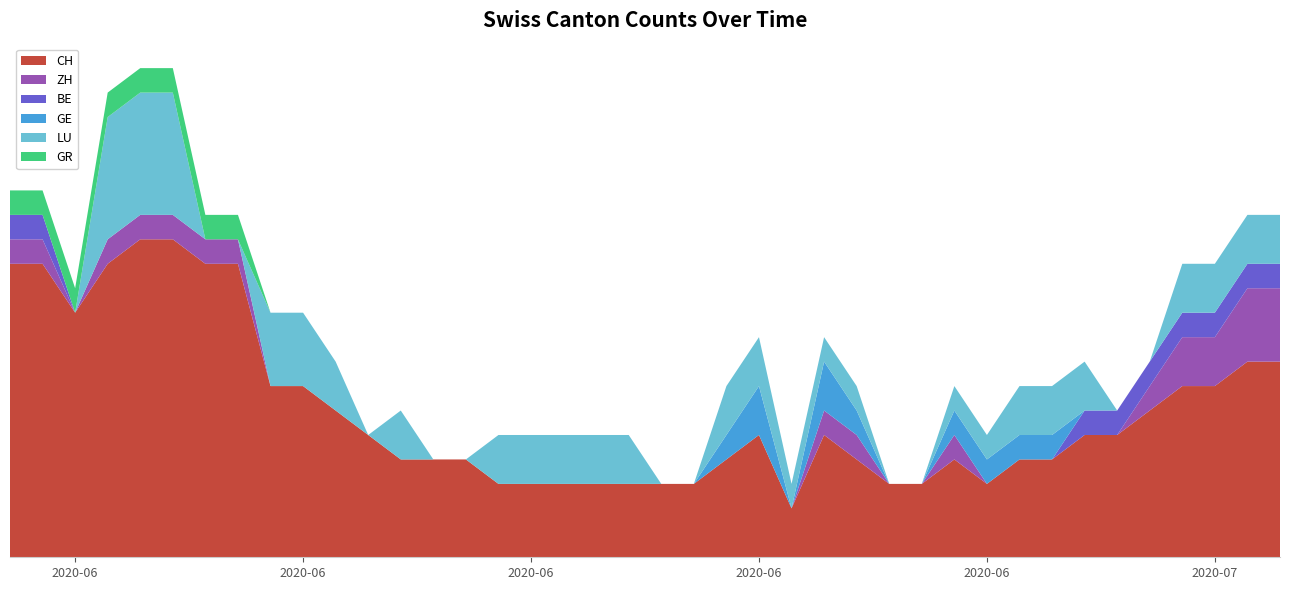

Reading left to right, transcribe all the data shown in this chart.

CH: 2020-05-31=12	2020-06-01=12	2020-06-02=10	2020-06-03=12	2020-06-04=13	2020-06-05=13	2020-06-06=12	2020-06-07=12	2020-06-08=7	2020-06-09=7	2020-06-10=6	2020-06-11=5	2020-06-12=4	2020-06-13=4	2020-06-14=4	2020-06-15=3	2020-06-16=3	2020-06-17=3	2020-06-18=3	2020-06-19=3	2020-06-20=3	2020-06-21=3	2020-06-22=4	2020-06-23=5	2020-06-24=2	2020-06-25=5	2020-06-26=4	2020-06-27=3	2020-06-28=3	2020-06-29=4	2020-06-30=3	2020-07-01=4	2020-07-02=4	2020-07-03=5	2020-07-04=5	2020-07-05=6	2020-07-06=7	2020-07-07=7	2020-07-08=8	2020-07-09=8
ZH: 2020-05-31=1	2020-06-01=1	2020-06-02=0	2020-06-03=1	2020-06-04=1	2020-06-05=1	2020-06-06=1	2020-06-07=1	2020-06-08=0	2020-06-09=0	2020-06-10=0	2020-06-11=0	2020-06-12=0	2020-06-13=0	2020-06-14=0	2020-06-15=0	2020-06-16=0	2020-06-17=0	2020-06-18=0	2020-06-19=0	2020-06-20=0	2020-06-21=0	2020-06-22=0	2020-06-23=0	2020-06-24=0	2020-06-25=1	2020-06-26=1	2020-06-27=0	2020-06-28=0	2020-06-29=1	2020-06-30=0	2020-07-01=0	2020-07-02=0	2020-07-03=0	2020-07-04=0	2020-07-05=1	2020-07-06=2	2020-07-07=2	2020-07-08=3	2020-07-09=3
BE: 2020-05-31=1	2020-06-01=1	2020-06-02=0	2020-06-03=0	2020-06-04=0	2020-06-05=0	2020-06-06=0	2020-06-07=0	2020-06-08=0	2020-06-09=0	2020-06-10=0	2020-06-11=0	2020-06-12=0	2020-06-13=0	2020-06-14=0	2020-06-15=0	2020-06-16=0	2020-06-17=0	2020-06-18=0	2020-06-19=0	2020-06-20=0	2020-06-21=0	2020-06-22=0	2020-06-23=0	2020-06-24=0	2020-06-25=0	2020-06-26=0	2020-06-27=0	2020-06-28=0	2020-06-29=0	2020-06-30=0	2020-07-01=0	2020-07-02=0	2020-07-03=1	2020-07-04=1	2020-07-05=1	2020-07-06=1	2020-07-07=1	2020-07-08=1	2020-07-09=1
GE: 2020-05-31=0	2020-06-01=0	2020-06-02=0	2020-06-03=0	2020-06-04=0	2020-06-05=0	2020-06-06=0	2020-06-07=0	2020-06-08=0	2020-06-09=0	2020-06-10=0	2020-06-11=0	2020-06-12=0	2020-06-13=0	2020-06-14=0	2020-06-15=0	2020-06-16=0	2020-06-17=0	2020-06-18=0	2020-06-19=0	2020-06-20=0	2020-06-21=0	2020-06-22=1	2020-06-23=2	2020-06-24=0	2020-06-25=2	2020-06-26=1	2020-06-27=0	2020-06-28=0	2020-06-29=1	2020-06-30=1	2020-07-01=1	2020-07-02=1	2020-07-03=0	2020-07-04=0	2020-07-05=0	2020-07-06=0	2020-07-07=0	2020-07-08=0	2020-07-09=0
LU: 2020-05-31=0	2020-06-01=0	2020-06-02=0	2020-06-03=5	2020-06-04=5	2020-06-05=5	2020-06-06=0	2020-06-07=0	2020-06-08=3	2020-06-09=3	2020-06-10=2	2020-06-11=0	2020-06-12=2	2020-06-13=0	2020-06-14=0	2020-06-15=2	2020-06-16=2	2020-06-17=2	2020-06-18=2	2020-06-19=2	2020-06-20=0	2020-06-21=0	2020-06-22=2	2020-06-23=2	2020-06-24=1	2020-06-25=1	2020-06-26=1	2020-06-27=0	2020-06-28=0	2020-06-29=1	2020-06-30=1	2020-07-01=2	2020-07-02=2	2020-07-03=2	2020-07-04=0	2020-07-05=0	2020-07-06=2	2020-07-07=2	2020-07-08=2	2020-07-09=2
GR: 2020-05-31=1	2020-06-01=1	2020-06-02=1	2020-06-03=1	2020-06-04=1	2020-06-05=1	2020-06-06=1	2020-06-07=1	2020-06-08=0	2020-06-09=0	2020-06-10=0	2020-06-11=0	2020-06-12=0	2020-06-13=0	2020-06-14=0	2020-06-15=0	2020-06-16=0	2020-06-17=0	2020-06-18=0	2020-06-19=0	2020-06-20=0	2020-06-21=0	2020-06-22=0	2020-06-23=0	2020-06-24=0	2020-06-25=0	2020-06-26=0	2020-06-27=0	2020-06-28=0	2020-06-29=0	2020-06-30=0	2020-07-01=0	2020-07-02=0	2020-07-03=0	2020-07-04=0	2020-07-05=0	2020-07-06=0	2020-07-07=0	2020-07-08=0	2020-07-09=0